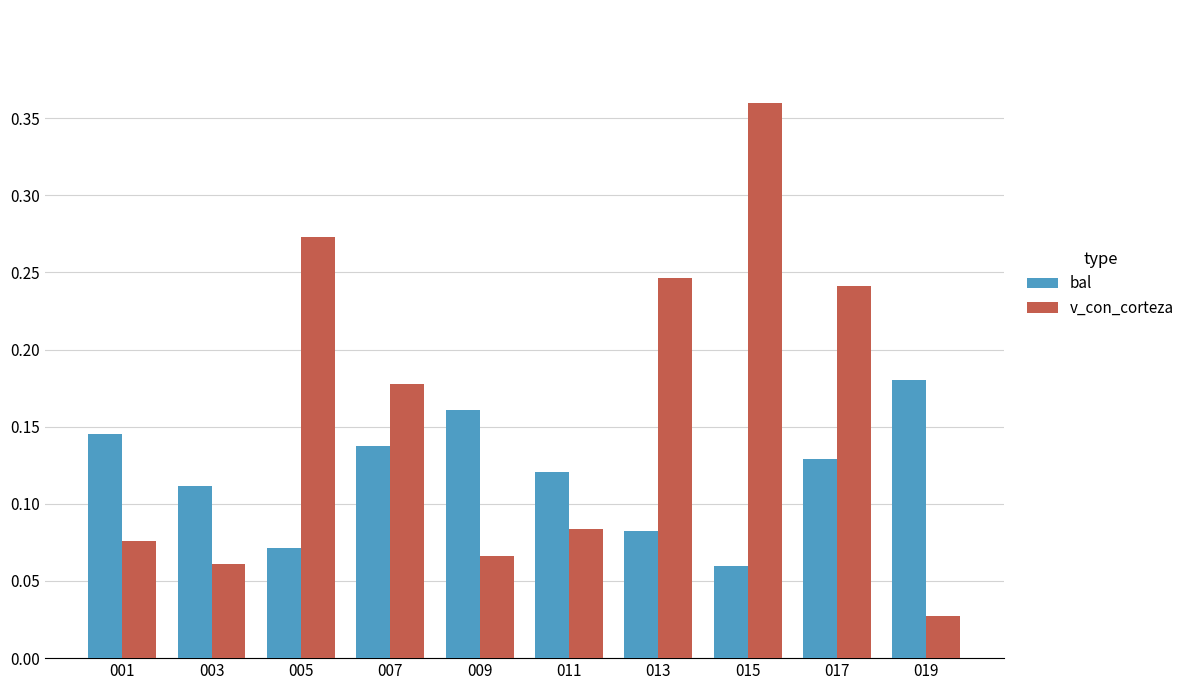

Rank the series by their average value, from lowest to highest.

bal, v_con_corteza